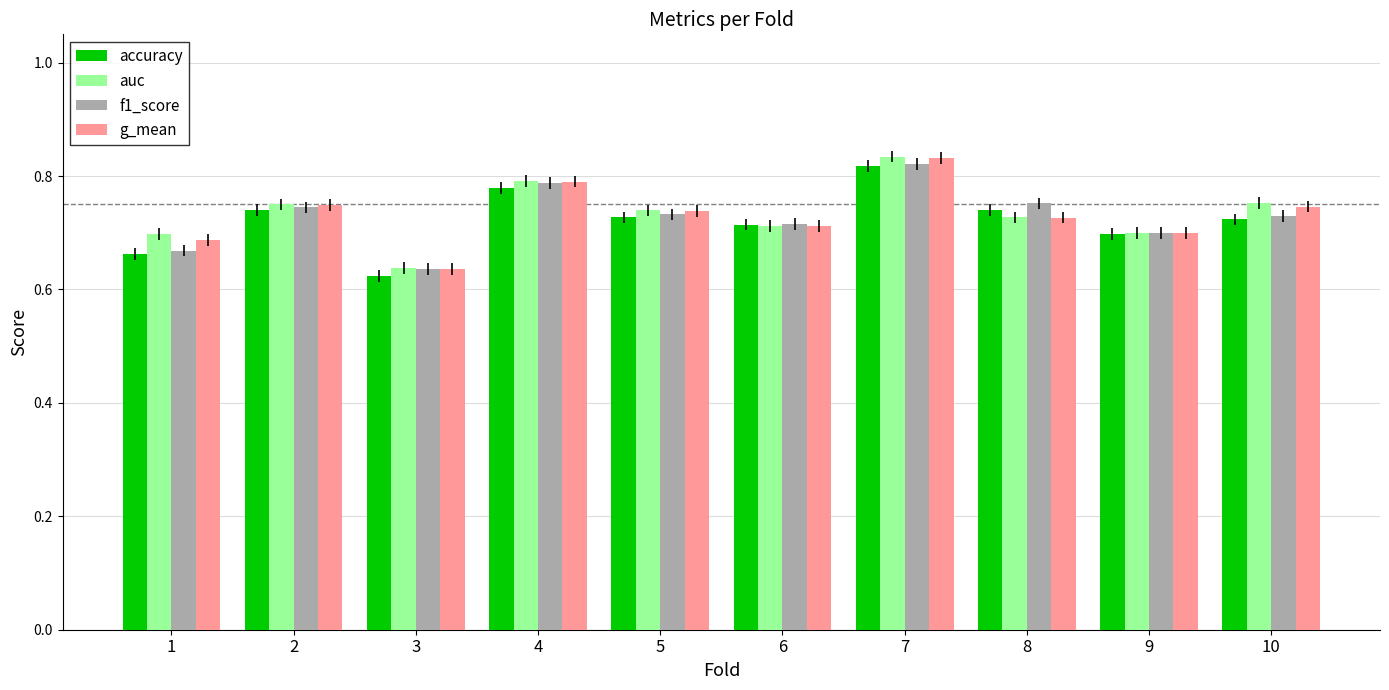

Which label corresponds to the smallest value in the chart?

3